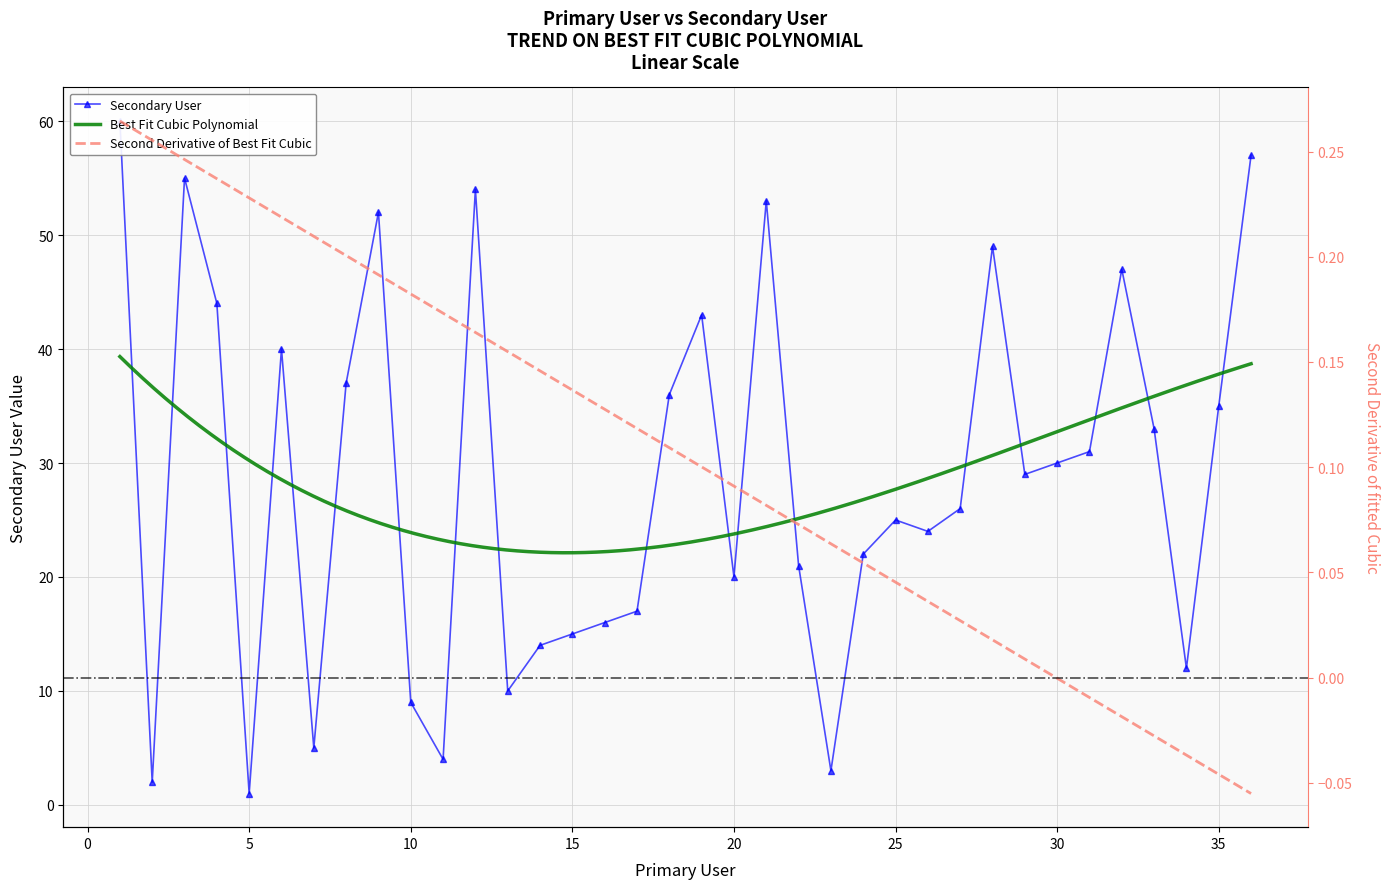

Which category has the highest value across all series?

1